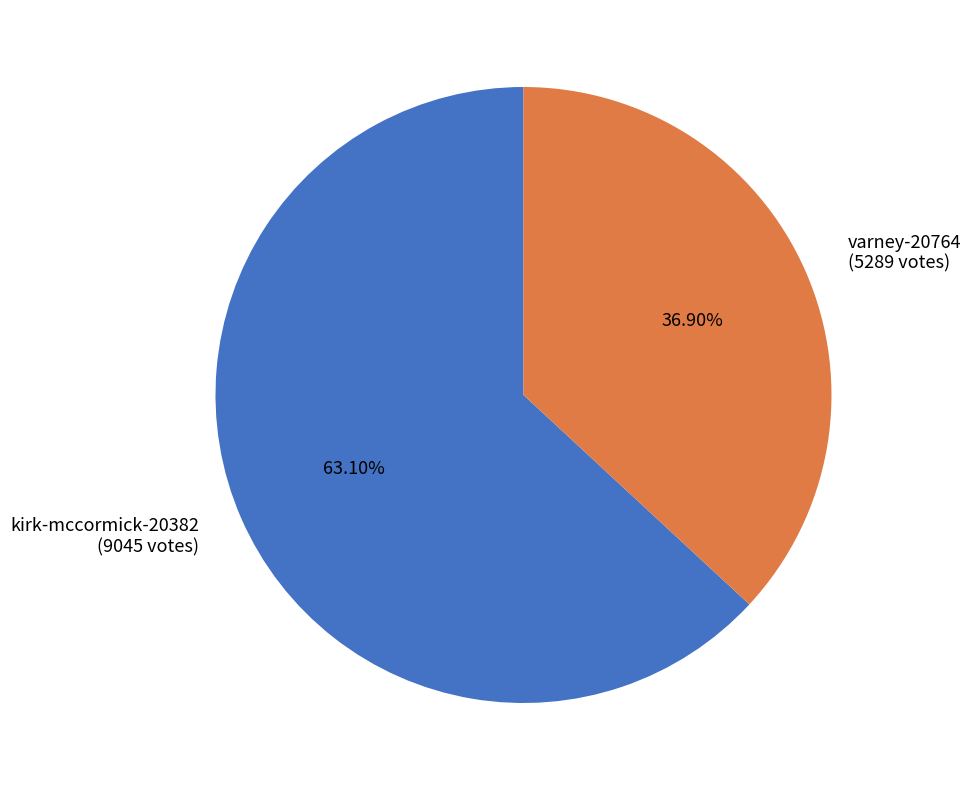

How much of the chart is everything except kirk-mccormick-20382?

36.9%